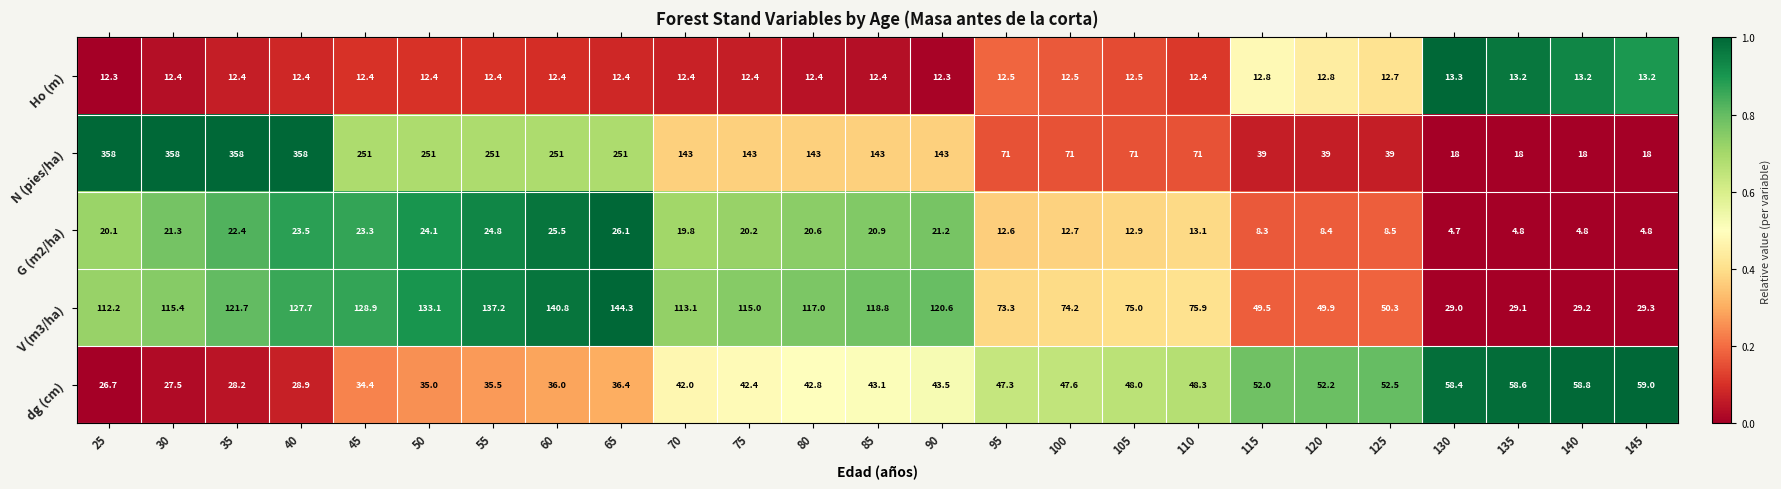

Is the value of V (m3/ha) at 85 greater than the value of G (m2/ha) at 55?

Yes